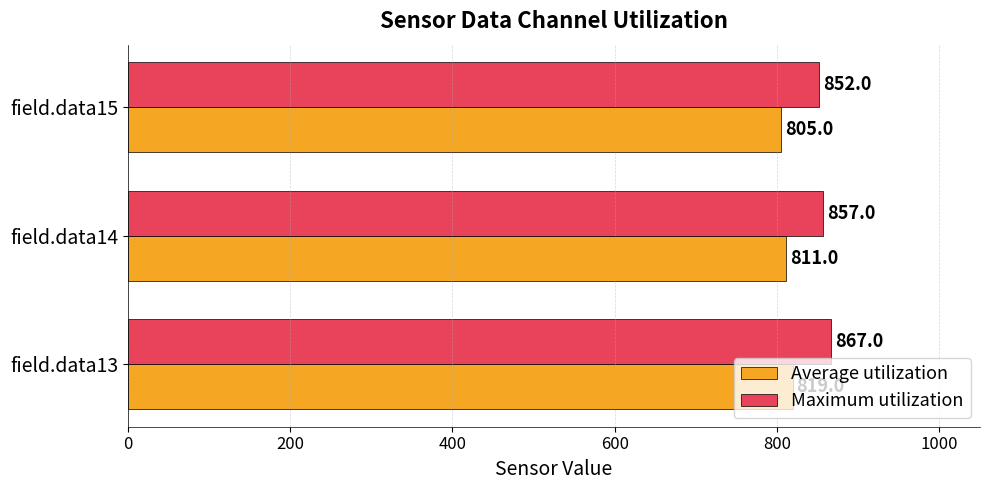

The value of Average utilization at field.data14 is 301. True or false?

False